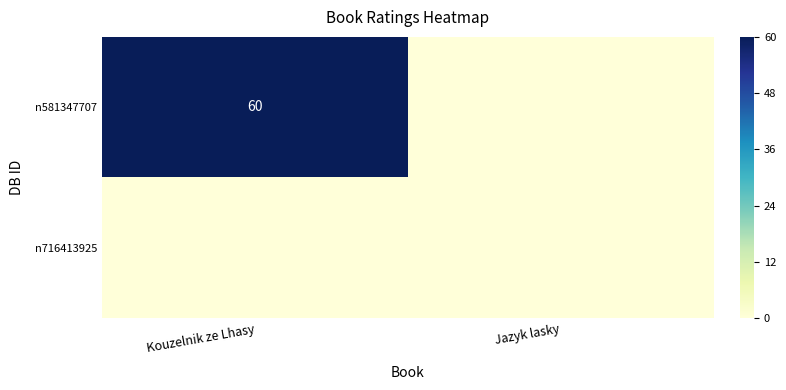

Rank the series by their maximum value, from highest to lowest.

n581347707, n716413925